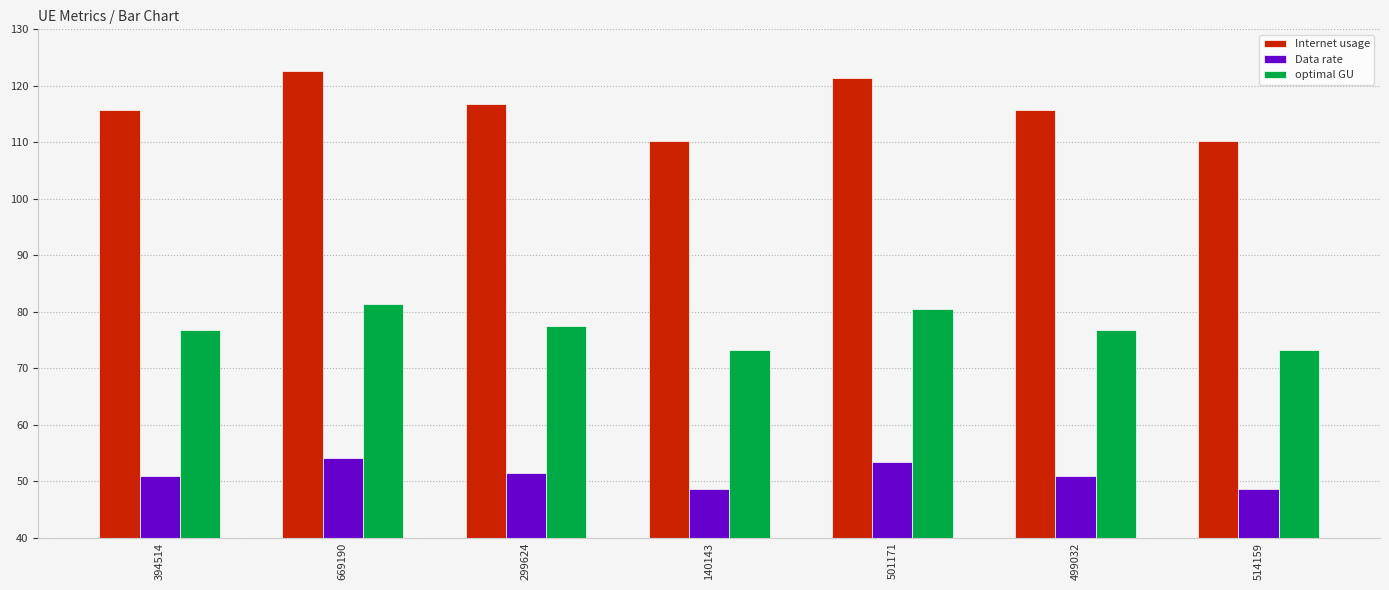

What is the label of the 2nd bar from the right?

499032